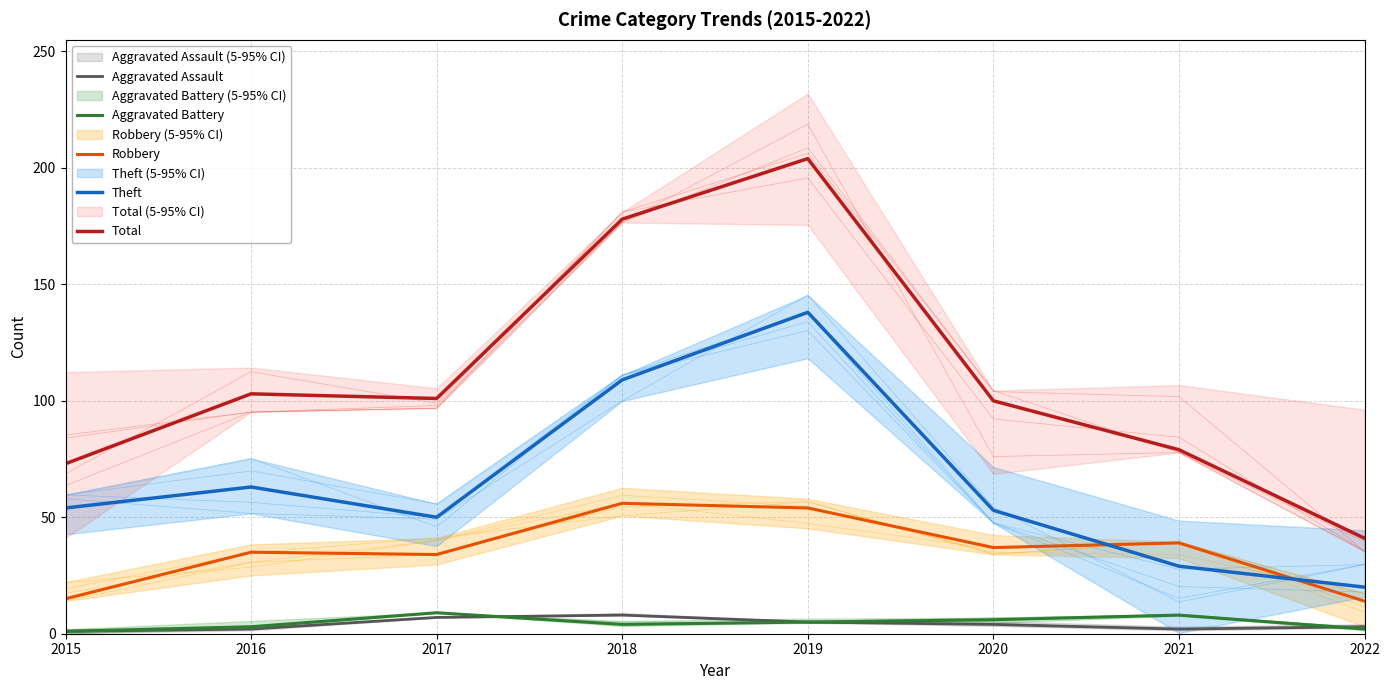

At how many categories does at least one series exceed 179?

1